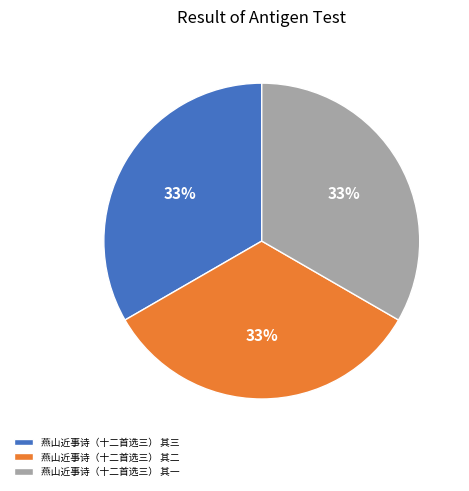

Is there any slice that represents more than half of the pie?

No